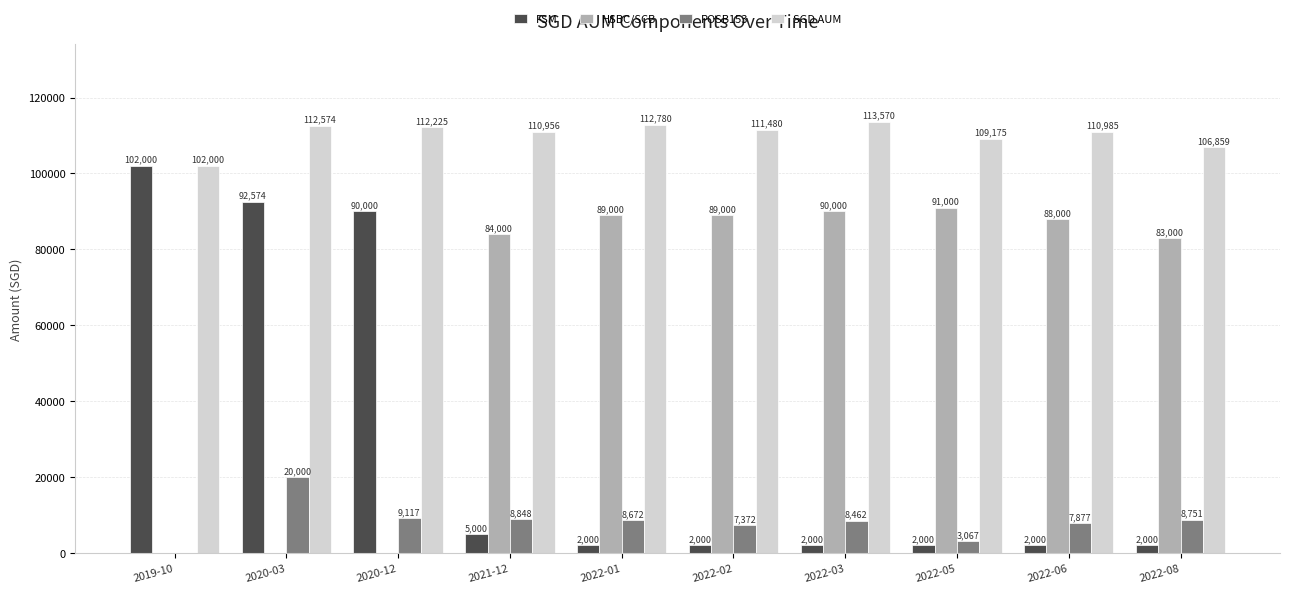

At which label does FSM reach its peak?

2019-10